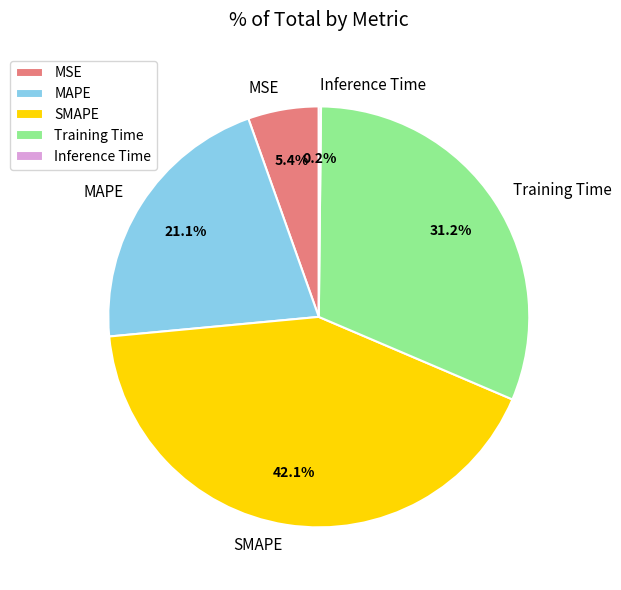

What portion of the pie excludes Training Time?

68.8%